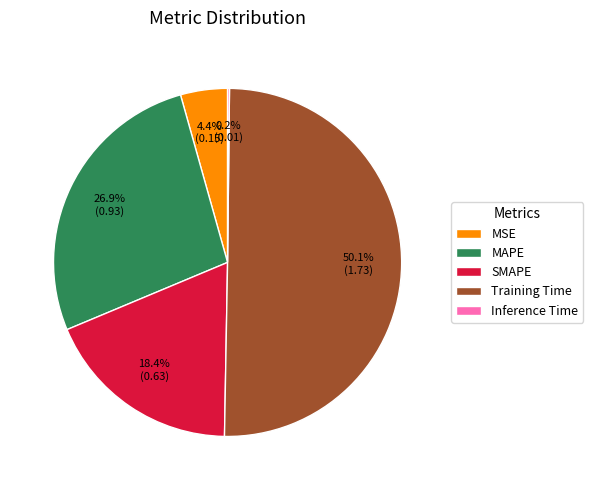

What portion of the pie excludes MSE?

95.6%